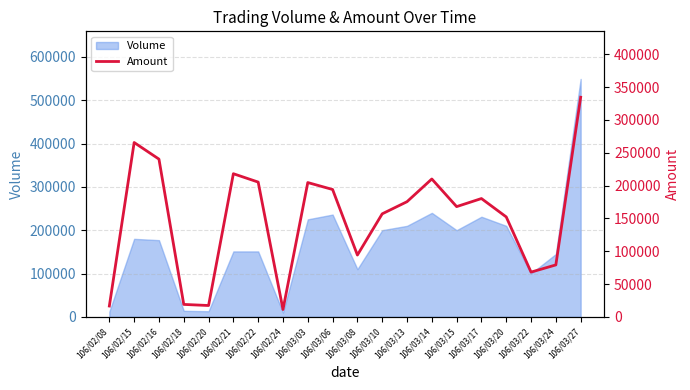

The value of Volume at 106/03/20 is 278993. True or false?

False